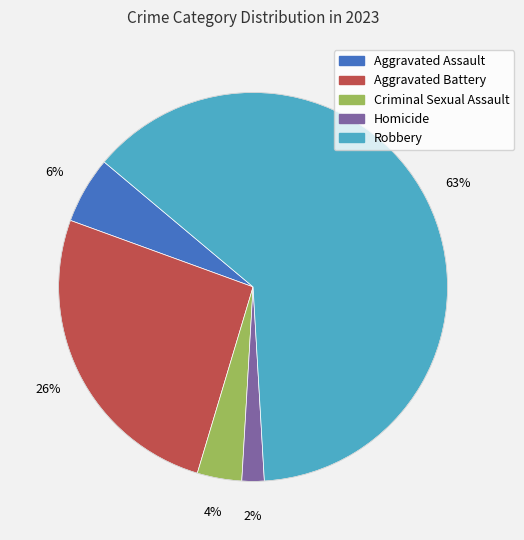

Rank the categories by value from lowest to highest.

Homicide, Criminal Sexual Assault, Aggravated Assault, Aggravated Battery, Robbery